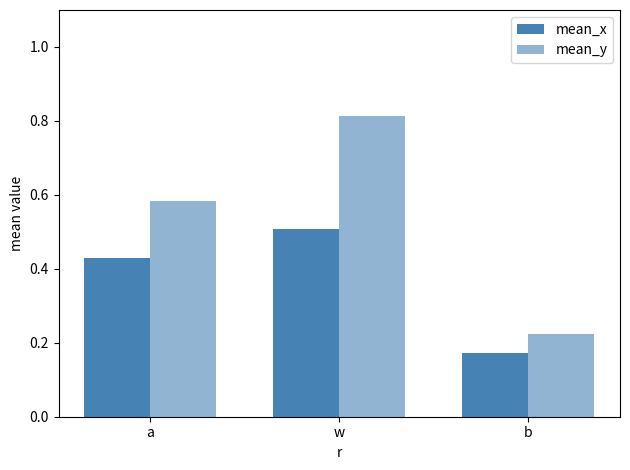

Rank the categories by mean_y value from highest to lowest.

w, a, b